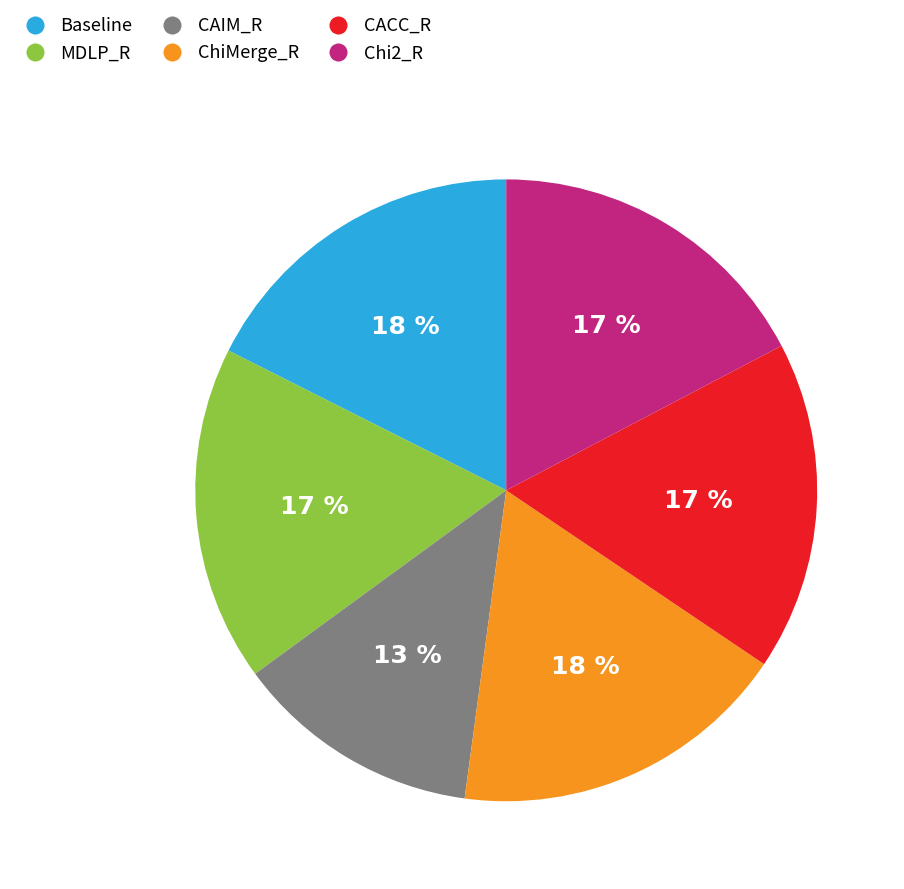

Between CAIM_R and Chi2_R, which is larger?

Chi2_R